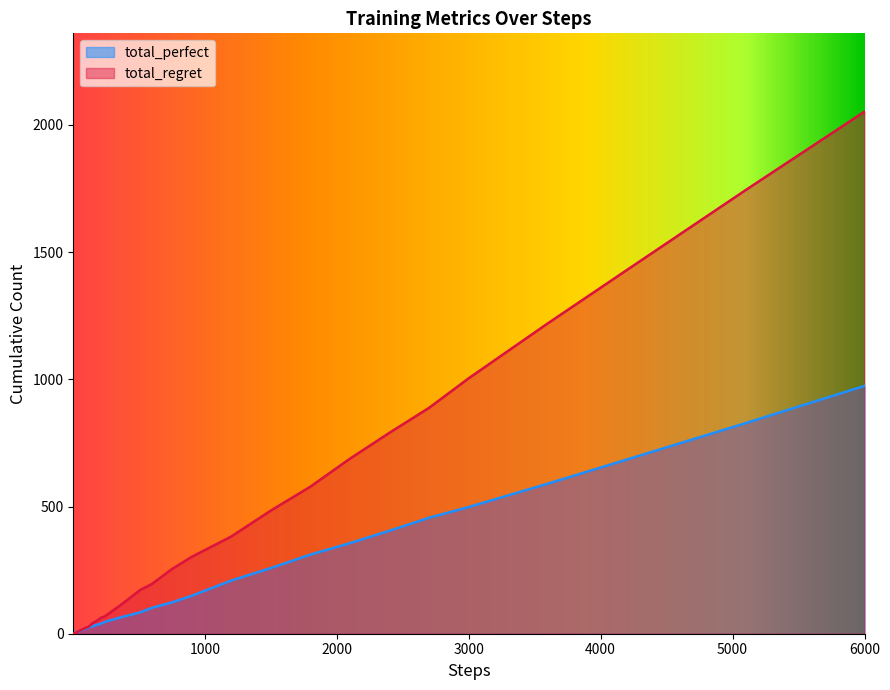

How many data points in total_perfect are less than 46?

20